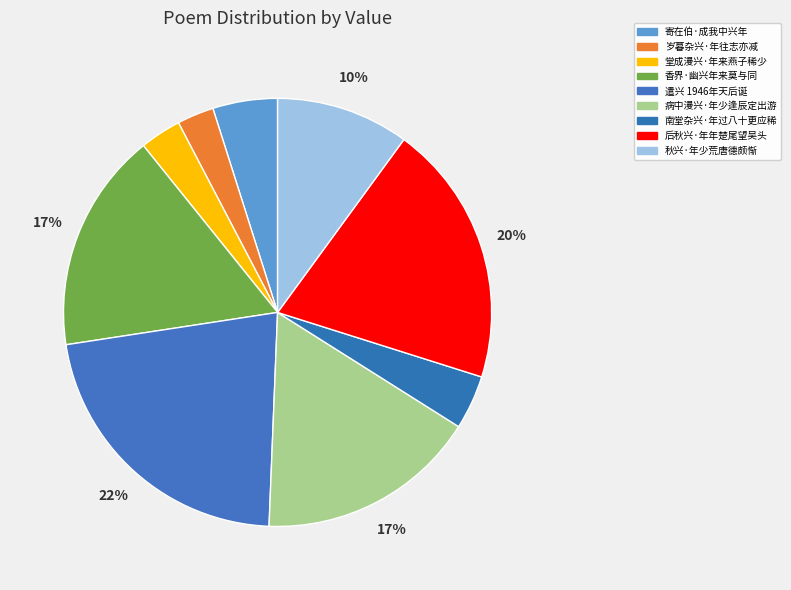

What is the change in value from 岁暮杂兴·年往志亦减 to 香界·幽兴年来莫与同?

+272699